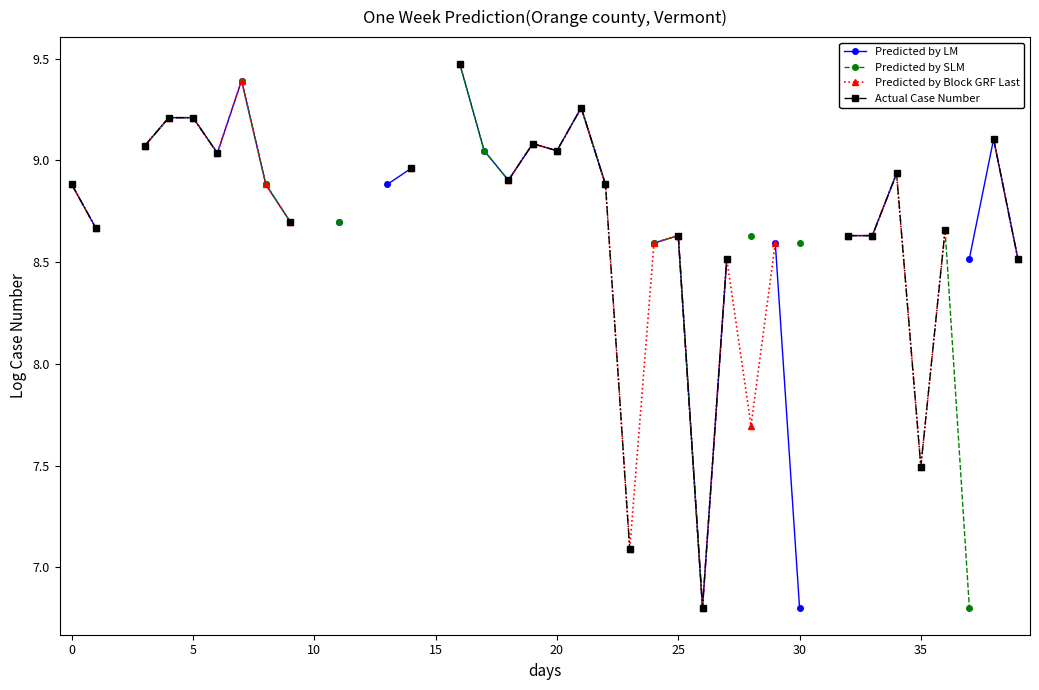

What is the total value across all series at 22?

35.5